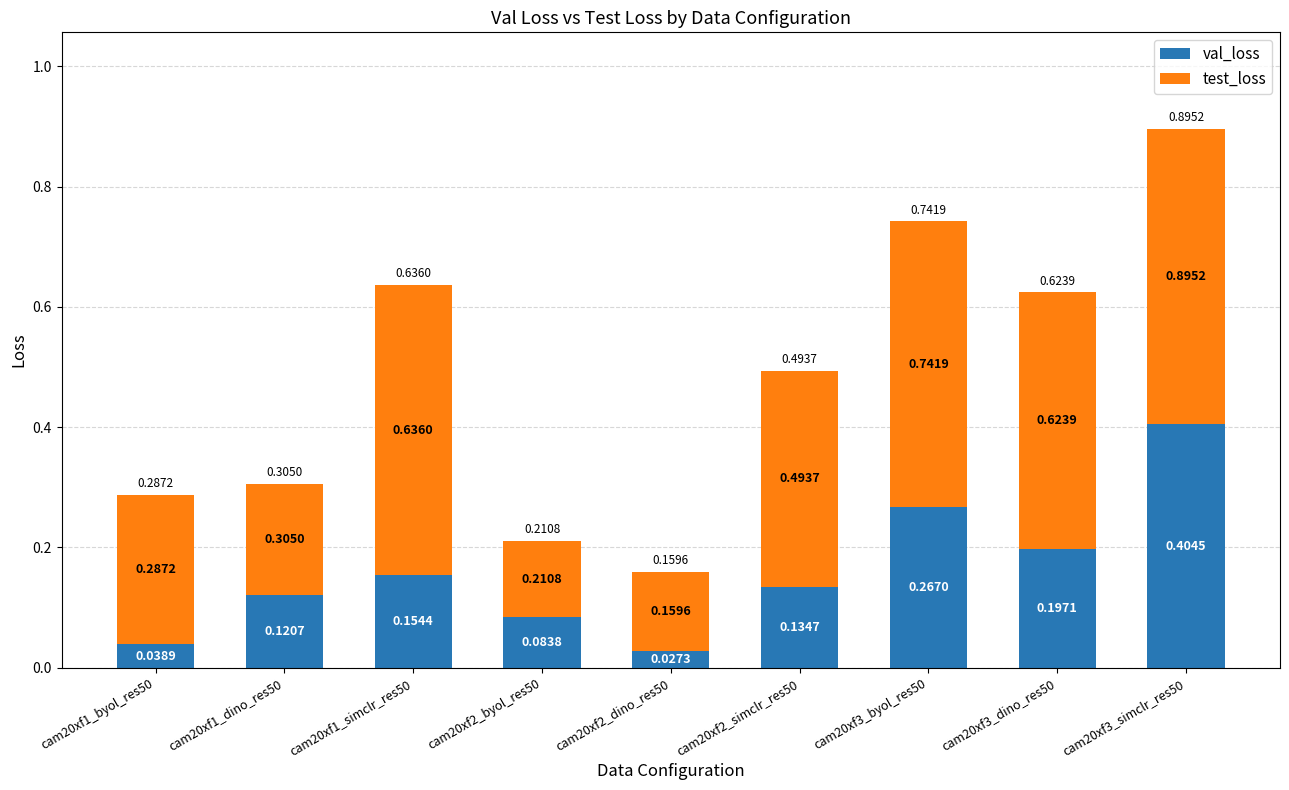

Are the bars horizontal?

No